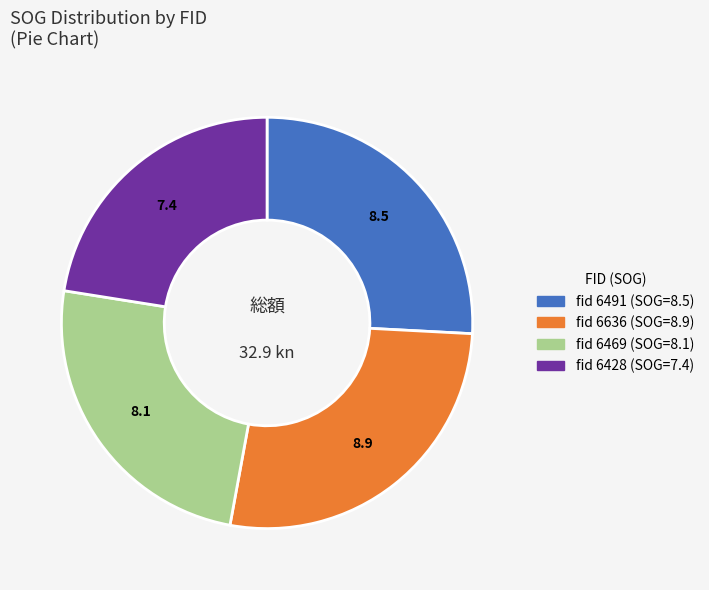

Does any single category account for the majority?

No